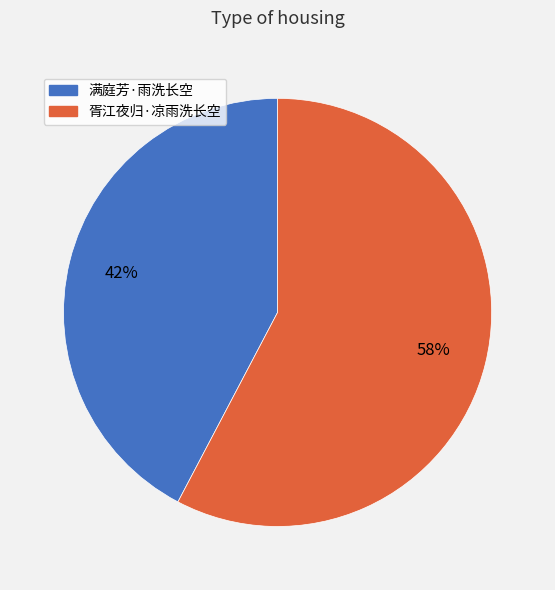

Rank the categories by value from highest to lowest.

胥江夜归·凉雨洗长空, 满庭芳·雨洗长空